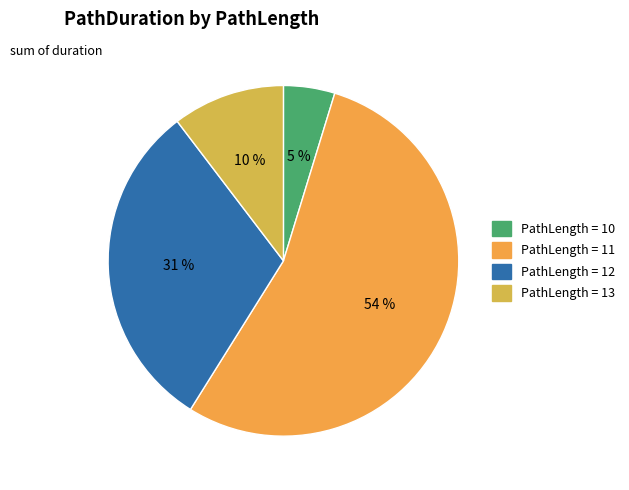

How many segments does this pie chart have?

4